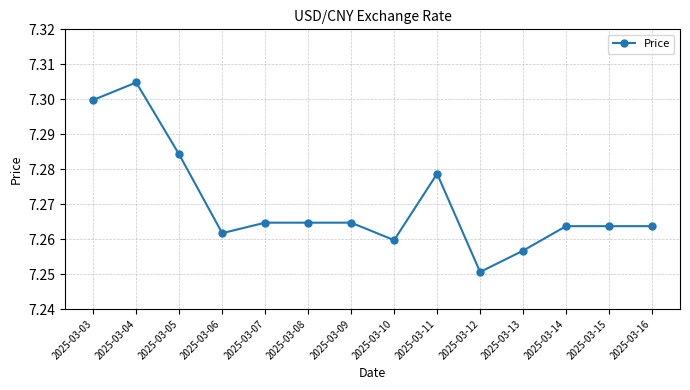

How many values are between 7 and 8?

14